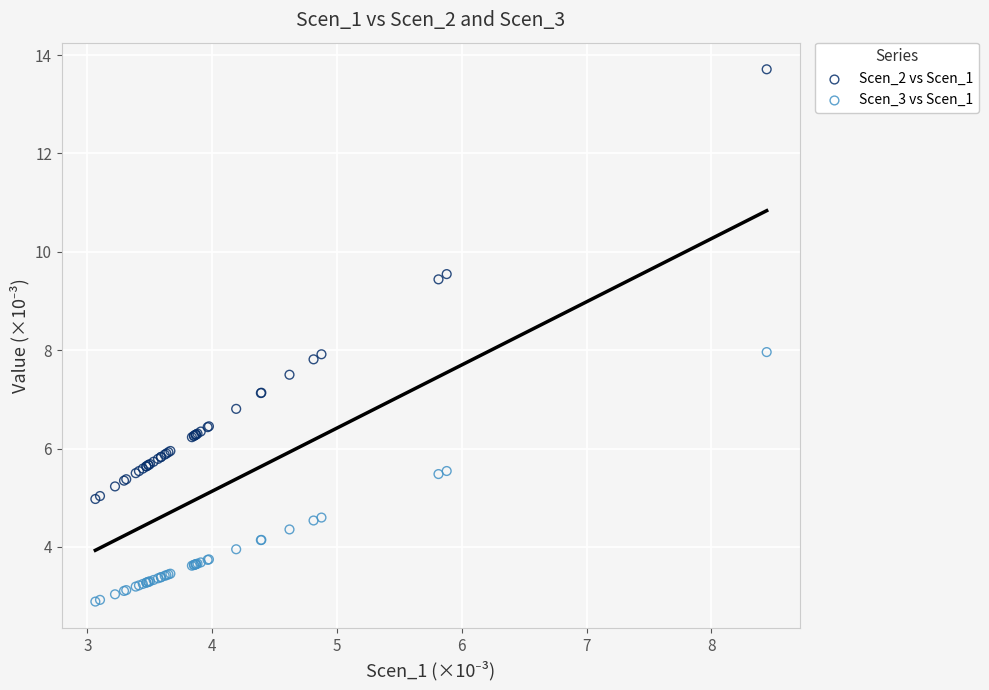

Which series has the widest spread of Y values?

Scen_2 vs Scen_1